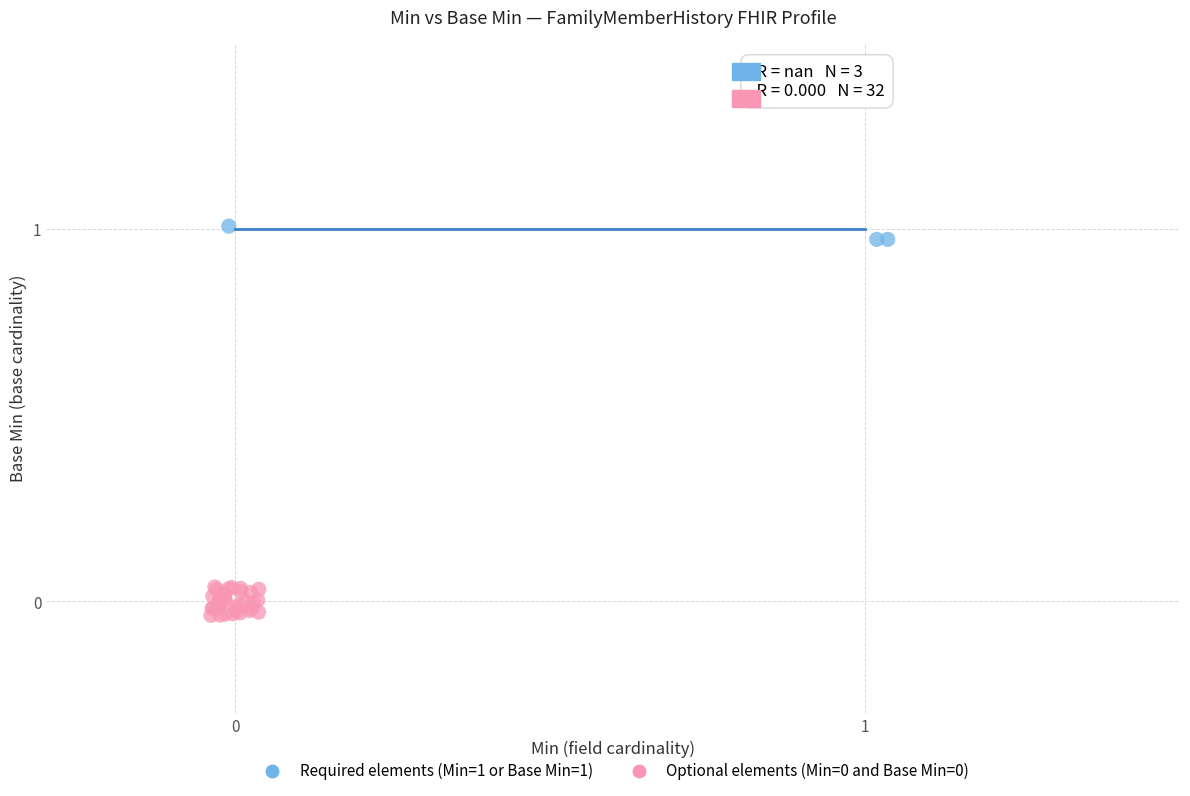

Which series reaches the maximum Y coordinate?

Required elements (Min=1 or Base Min=1)